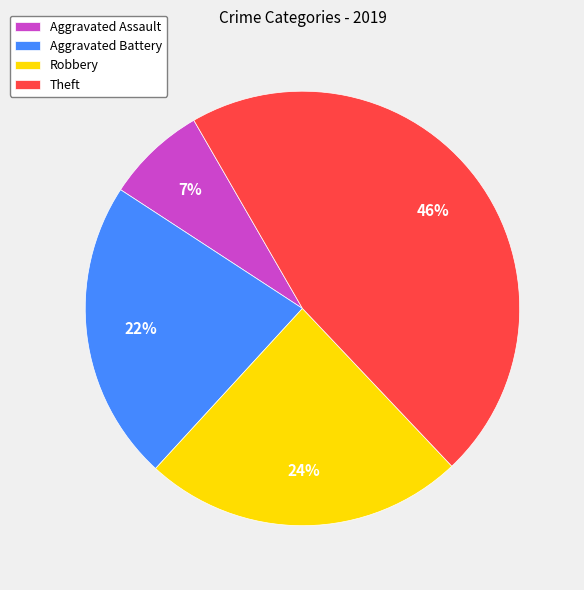

What is the largest slice in the pie chart?

Theft